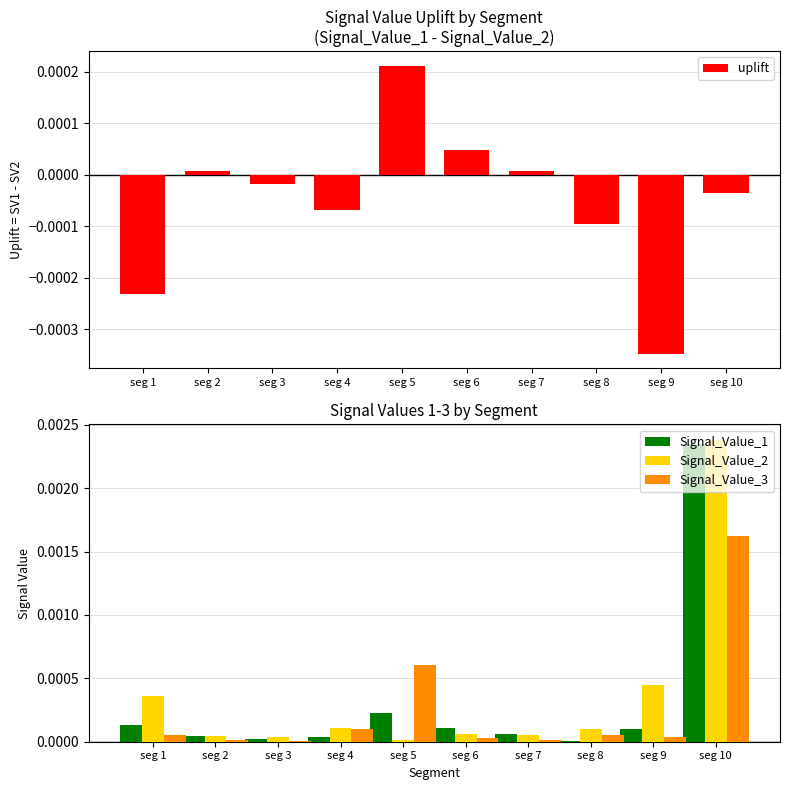

Is it true that Signal_Value_3 equals 0.0 at seg 10?

False